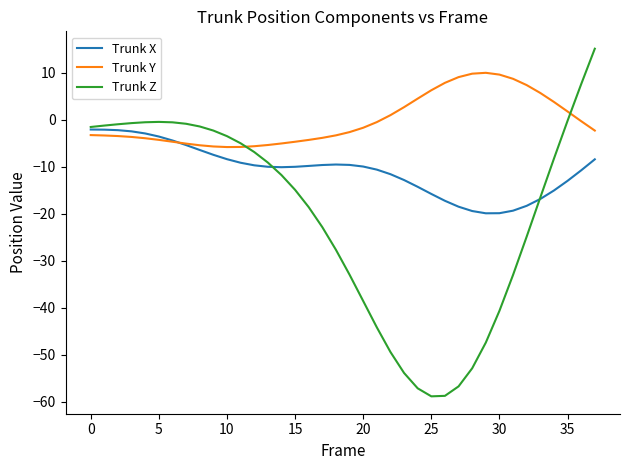

Which series has the largest range (max minus min)?

Trunk Z